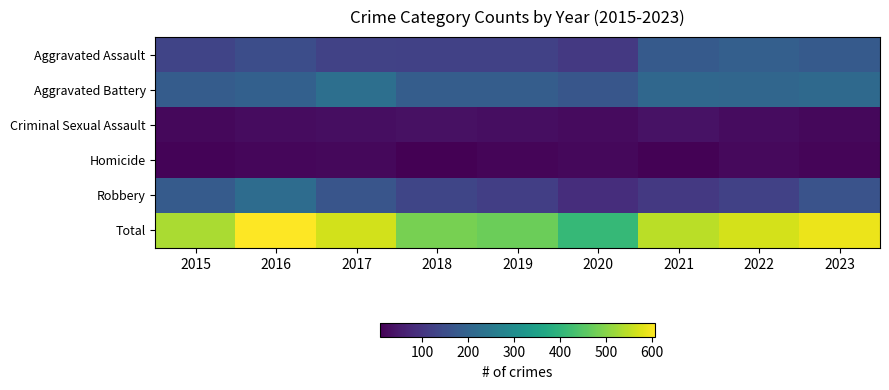

Which series has the largest total across all categories?

Total